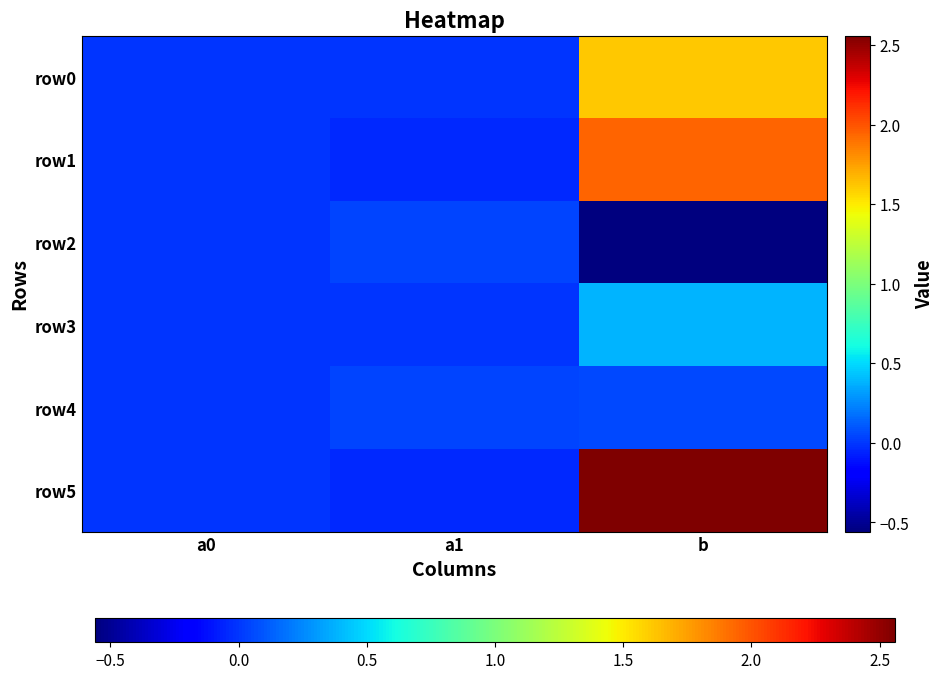

Reading left to right, list all the values displayed in this chart.

row0: a0=-0.0	a1=0.0	b=1.6
row1: a0=-0.0	a1=-0.0	b=1.9
row2: a0=0.0	a1=0.0	b=-0.6
row3: a0=0.0	a1=-0.0	b=0.4
row4: a0=0.0	a1=0.0	b=0.1
row5: a0=-0.0	a1=-0.0	b=2.6